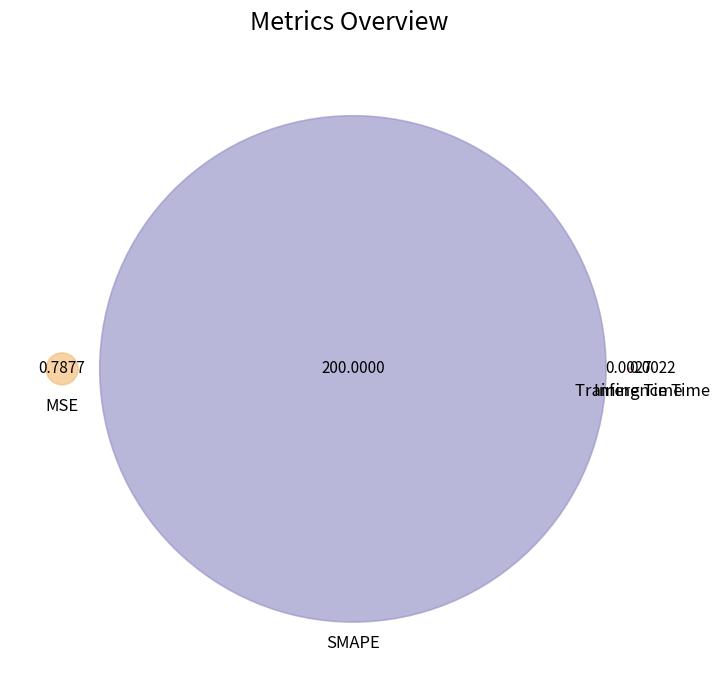

Do Training Time and MSE together represent more than half of the pie?

No